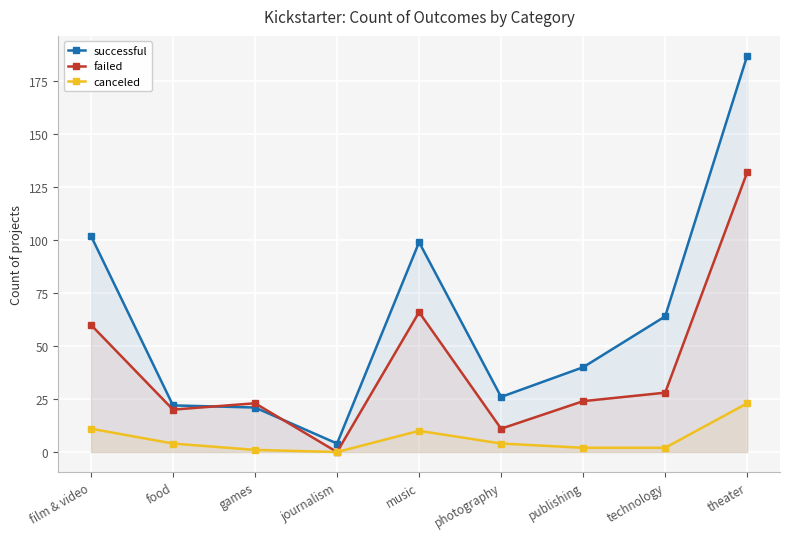

True or false: successful and canceled intersect in this chart.

False